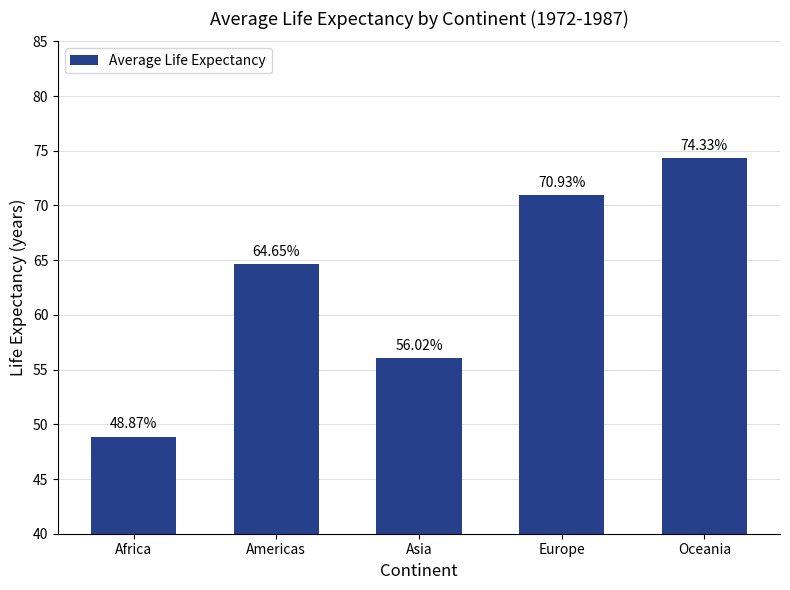

What is the smallest value displayed?

48.9